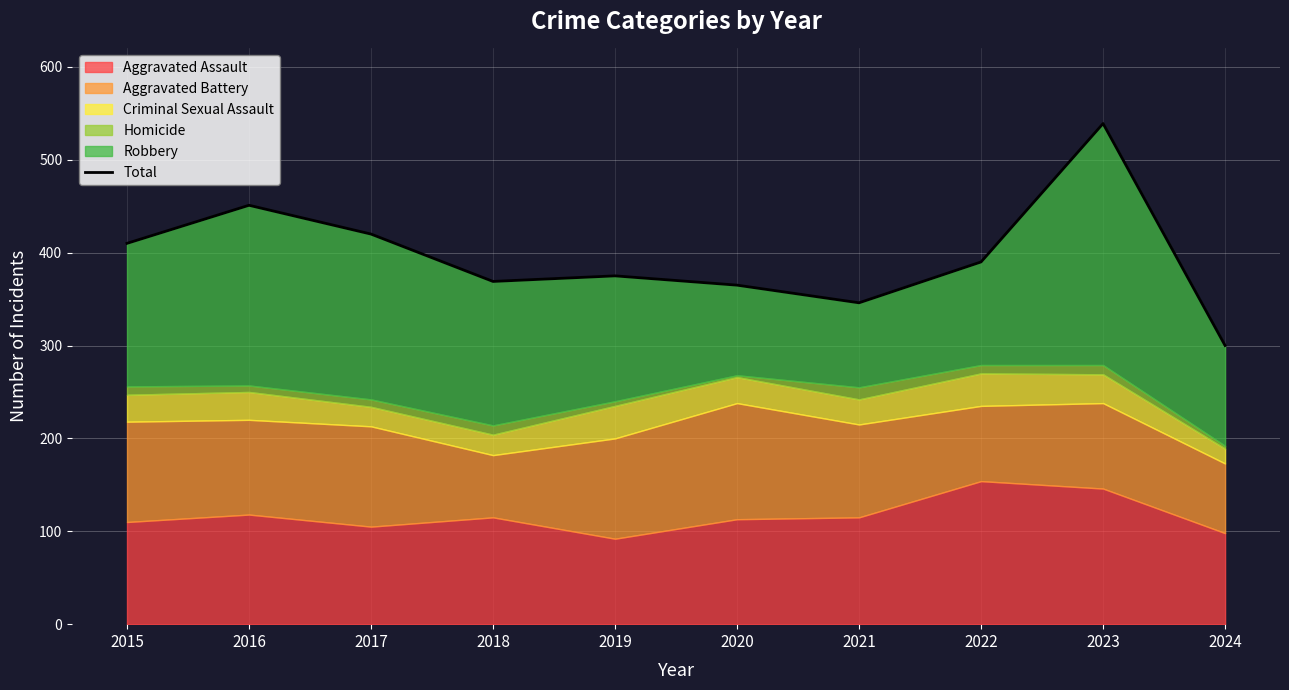

What is the value of the 4th point from the left?

369